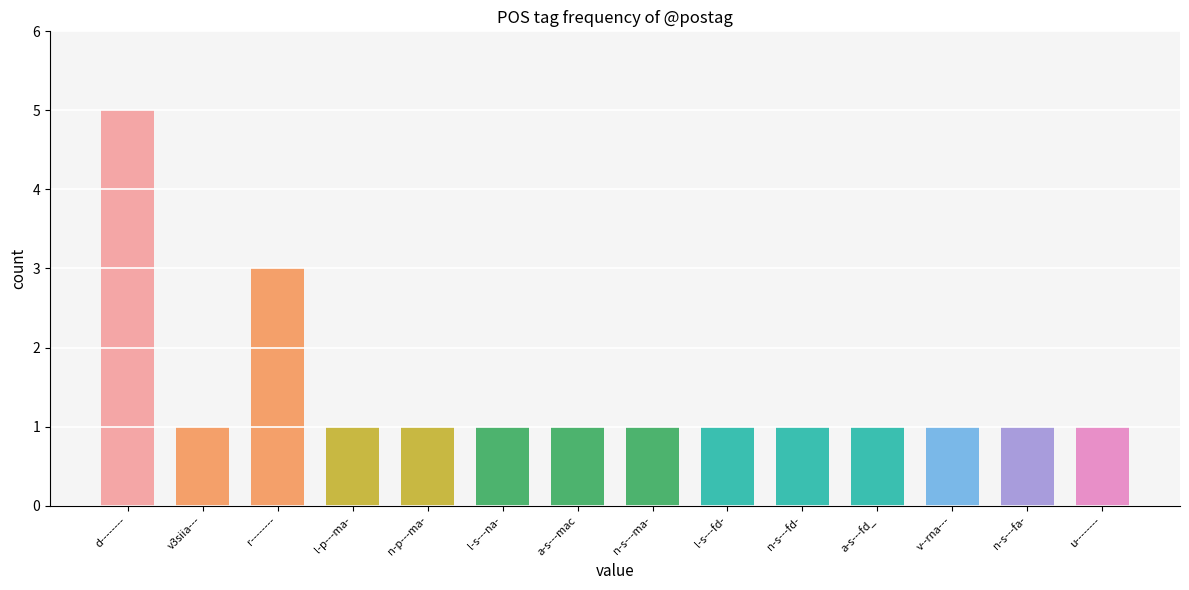

What is the greatest value displayed?

5